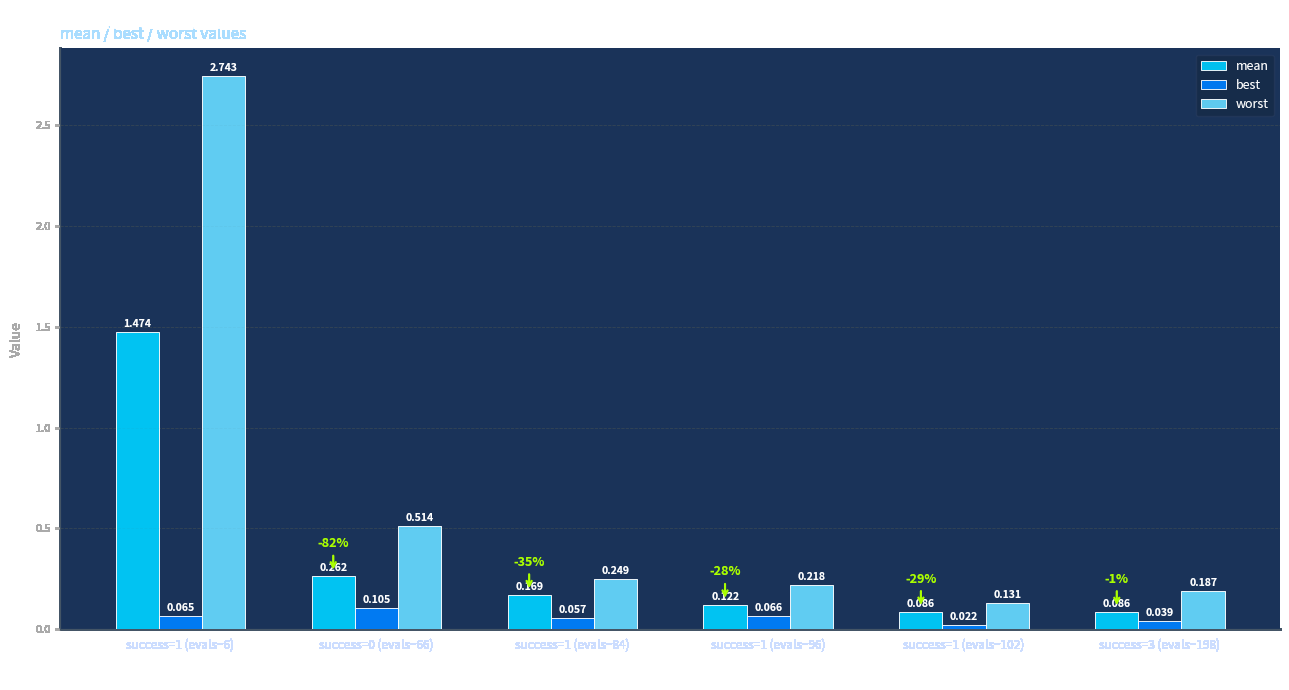

List the series in order of their overall mean, highest first.

worst, mean, best